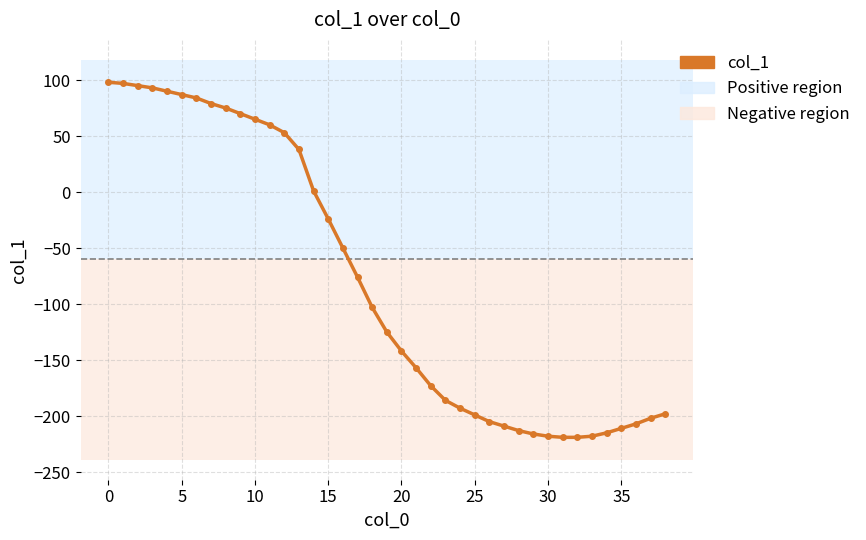

What is the maximum value shown in the chart?

98